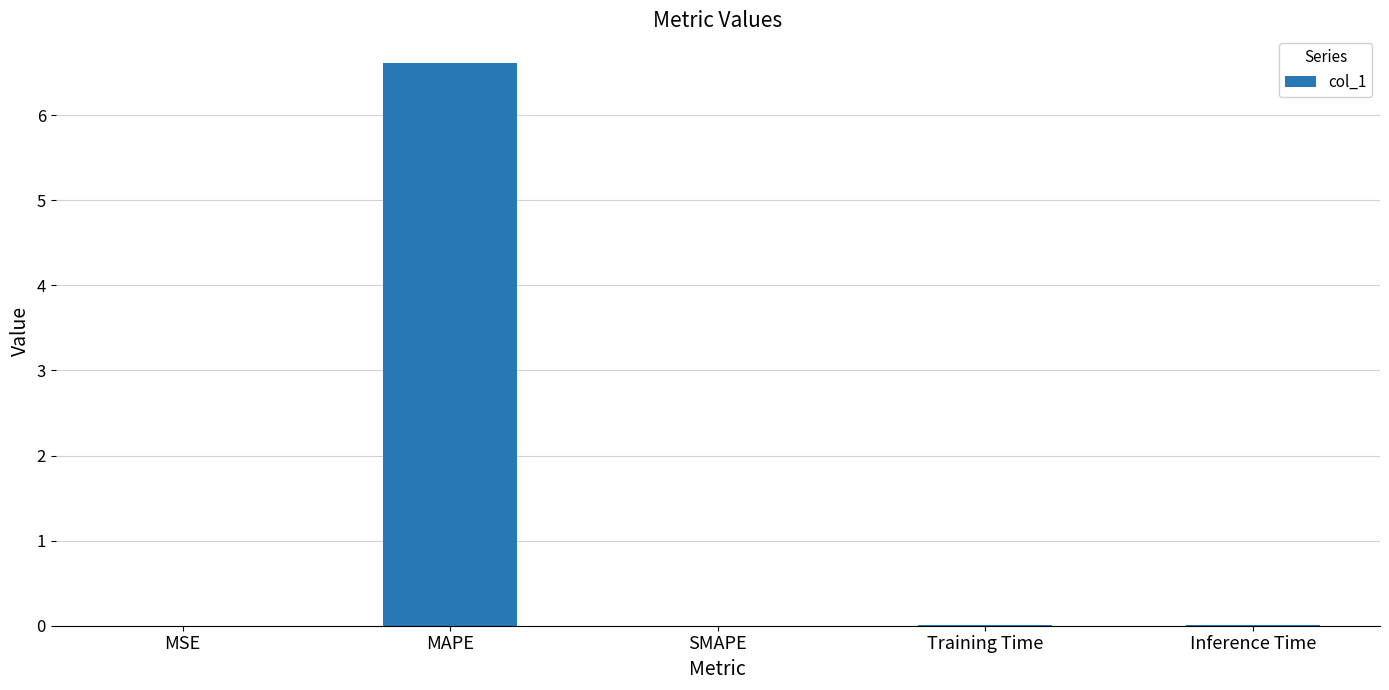

Is it true that the value at MAPE is 11.0?

False